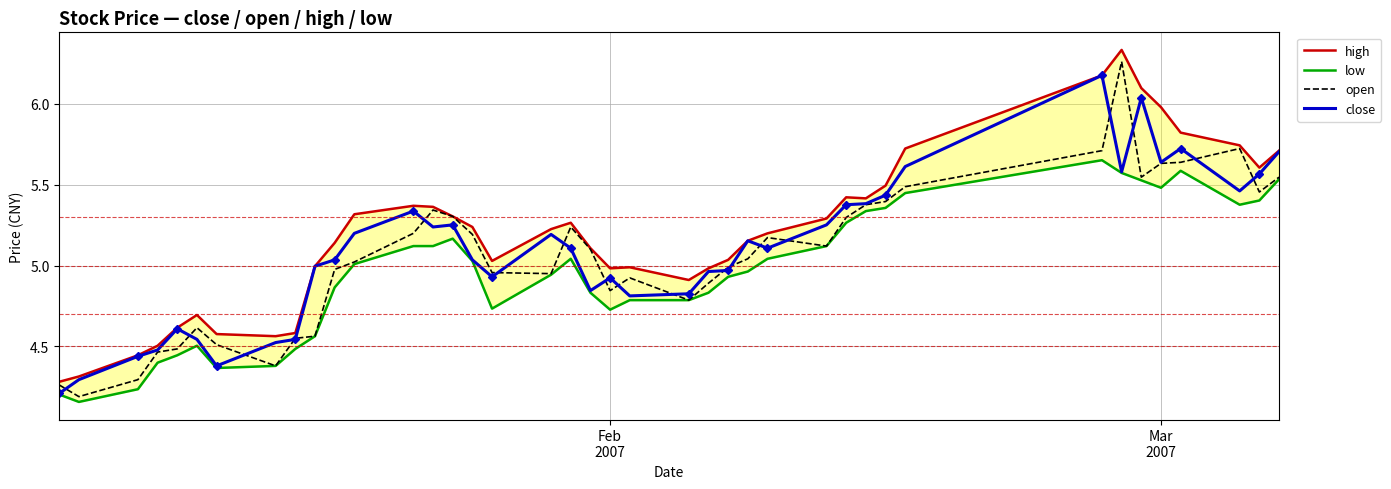

What is the smallest value displayed?

4.2